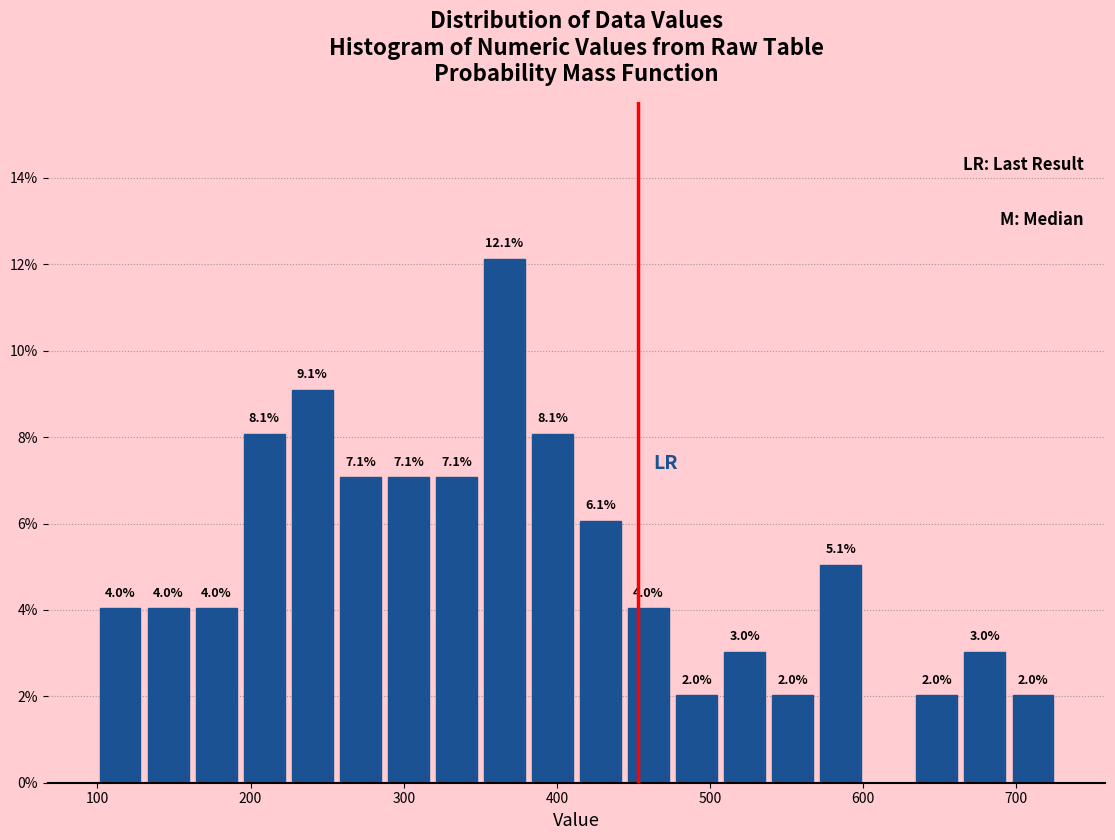

Read against the x-axis, roughly where is the centre of the tallest bar?

370